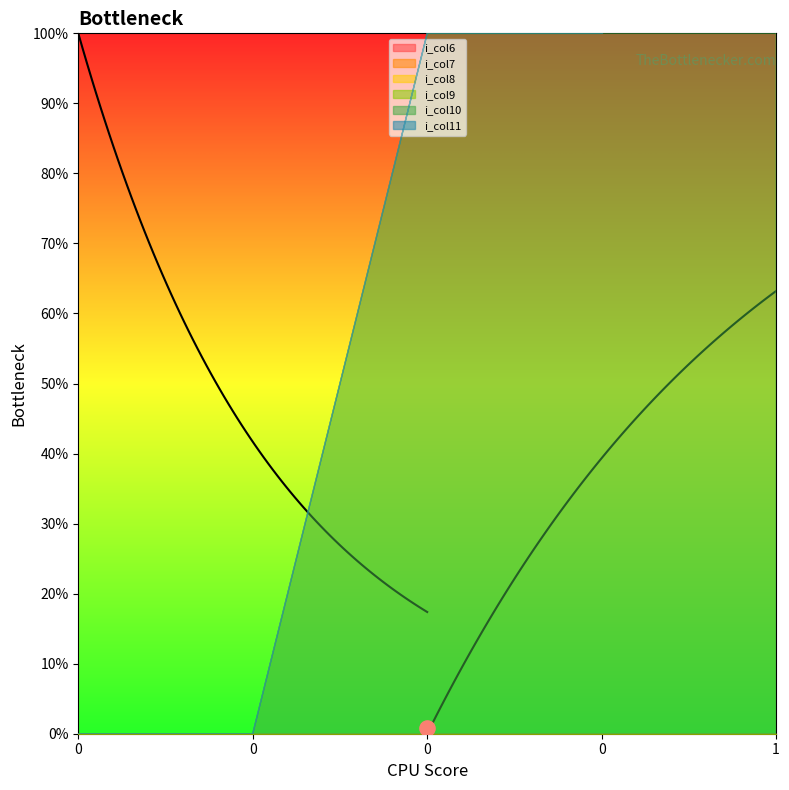

At which category is the sum across all series the highest?

1